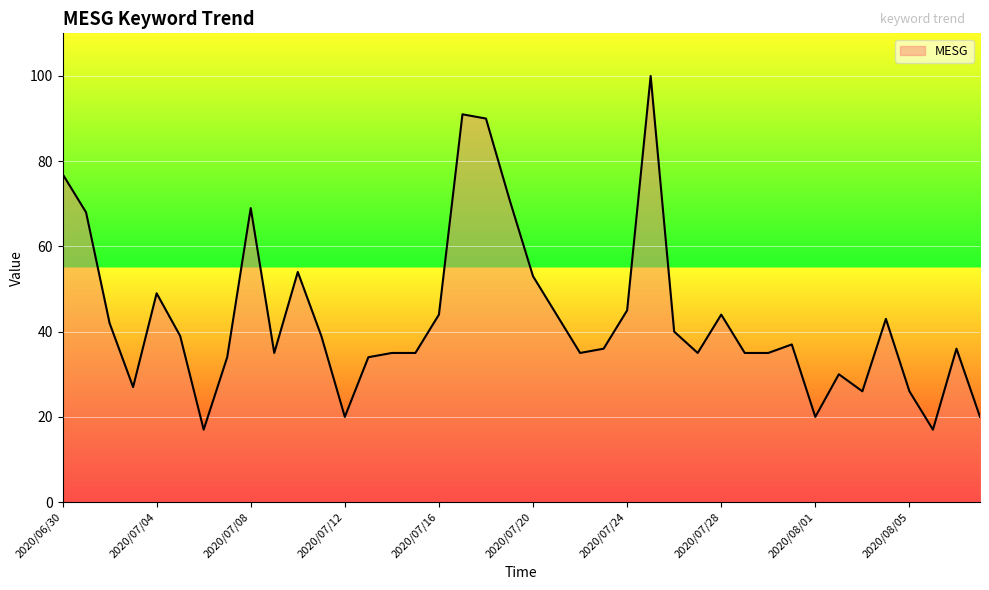

What is the smallest value displayed?

17